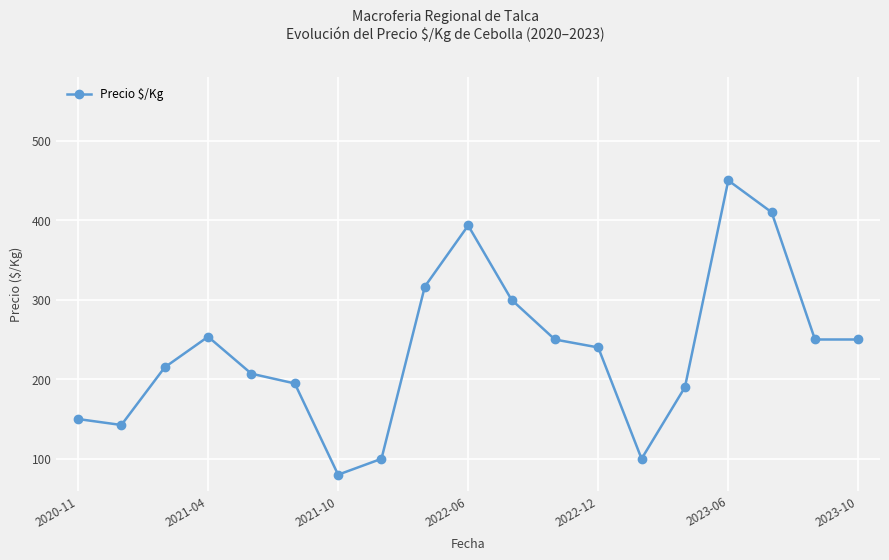

Reading left to right, list all the values displayed in this chart.

150.0	142.5	215.0	253.5	207.0	194.8	80.0	100.0	316.5	393.3	300.0	250.0	240.0	100.0	190.0	450.0	410.0	250.0	250.0